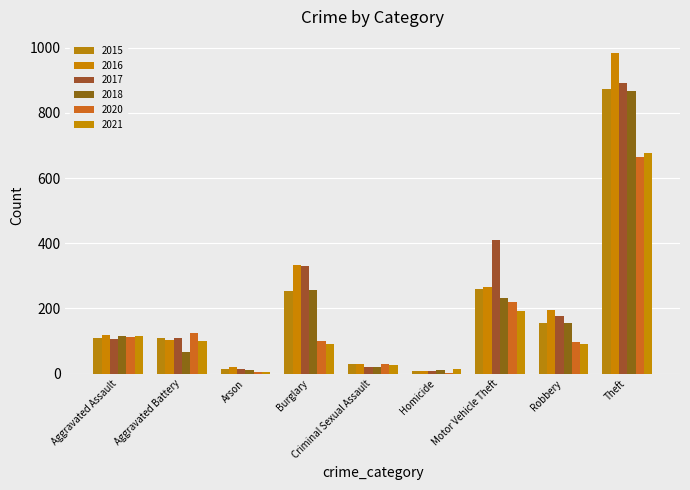

Where does the 2016 series first go above 118?

Burglary